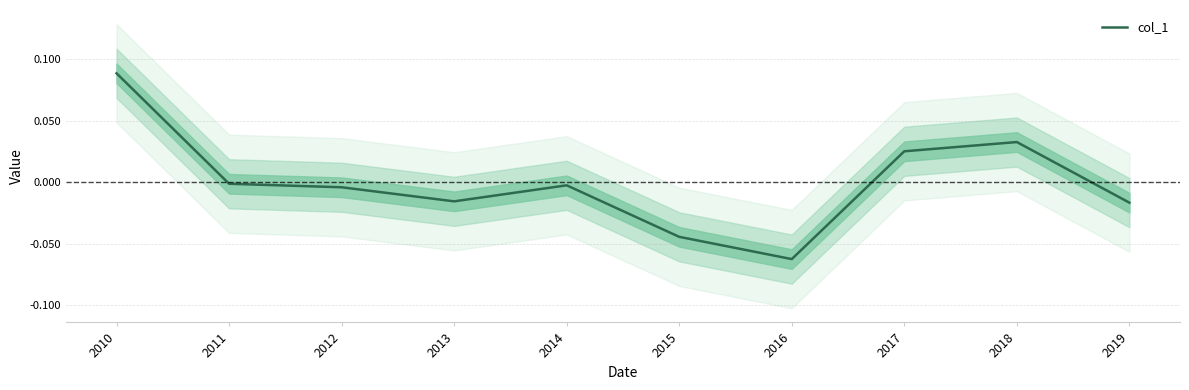

How many points are lower than both their immediate neighbors (excluding endpoints)?

2